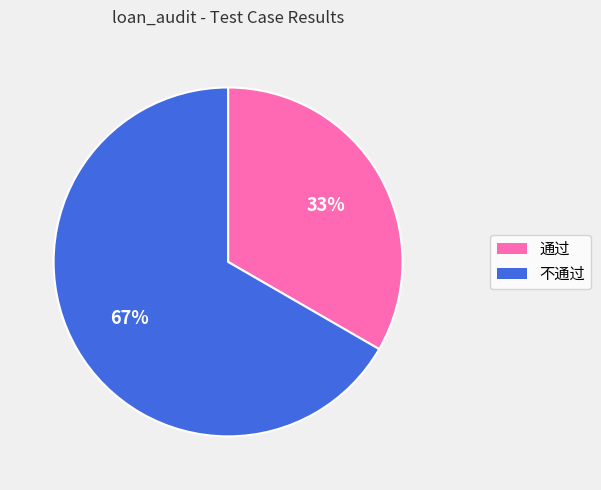

Between 不通过 and 通过, which is larger?

不通过